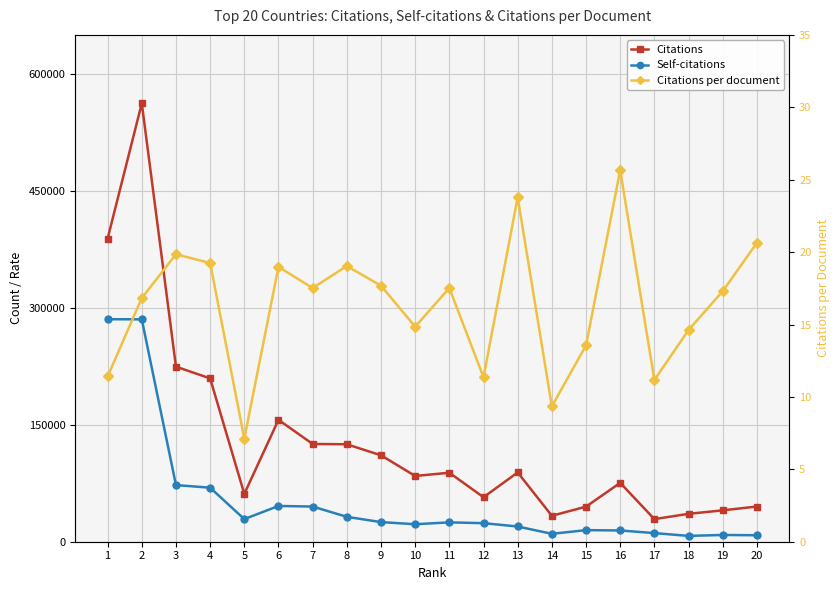

Which category has the highest value in the Self-citations series?

1